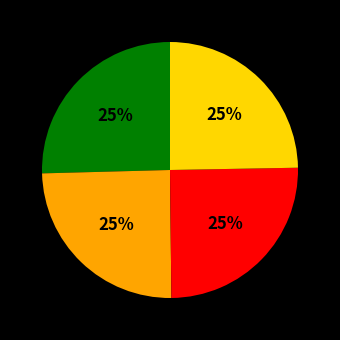

To the nearest percent, what is the average slice percentage?

25%